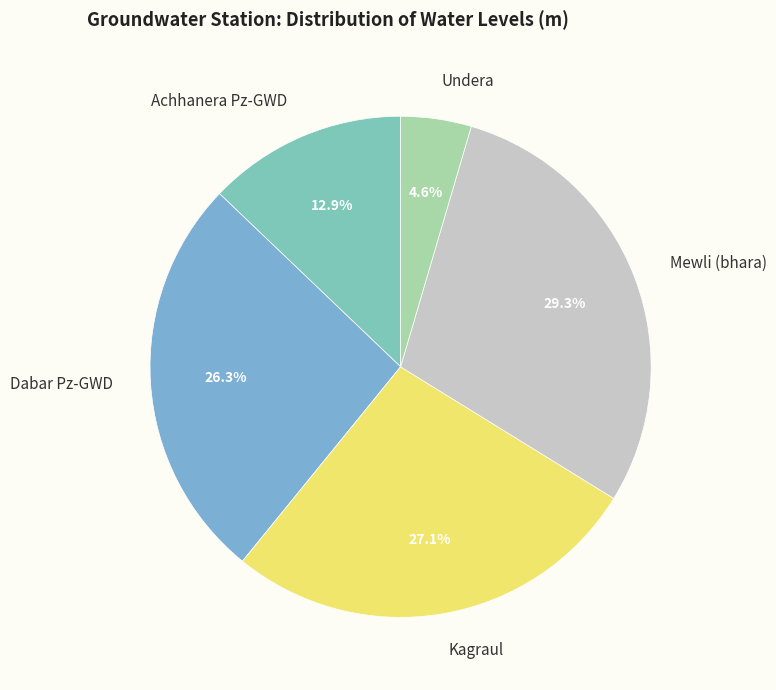

The Kagraul slice represents 18% of the pie. True or false?

False